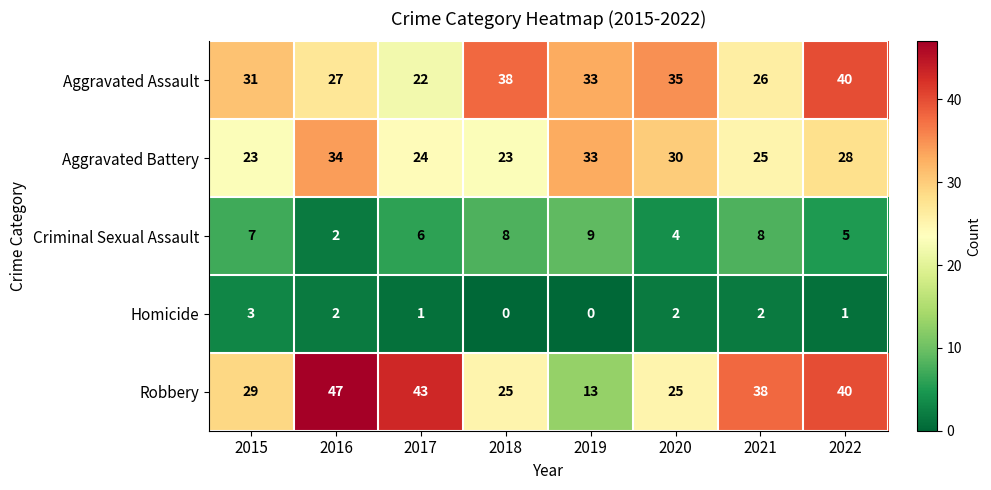

Which series has the largest range (max minus min)?

Robbery